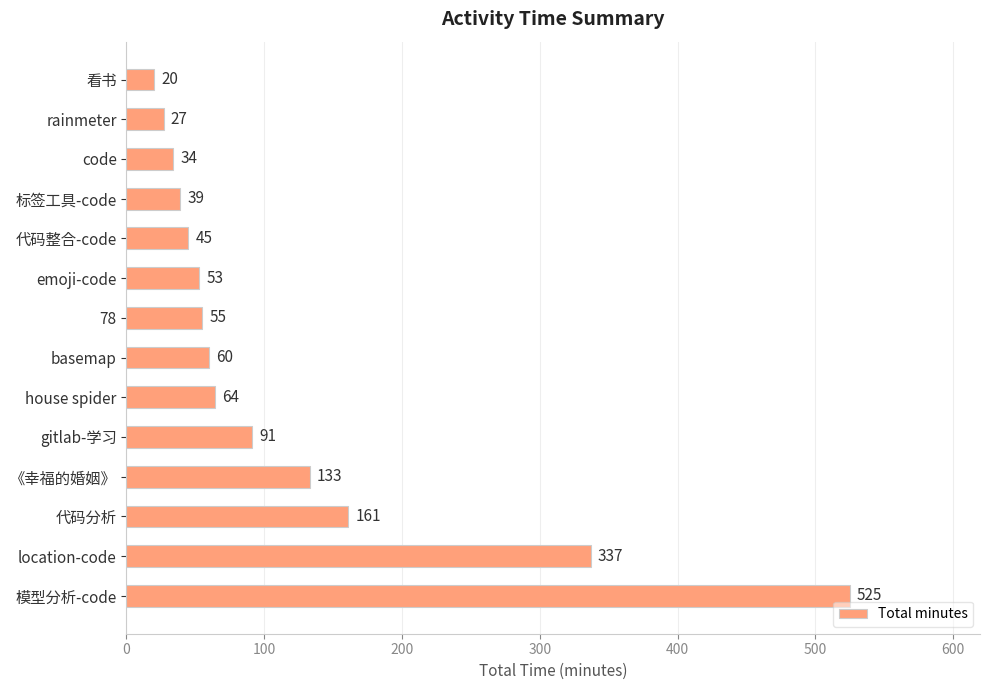

Approximately how many times larger is the value at rainmeter compared to gitlab-学习?

0.3